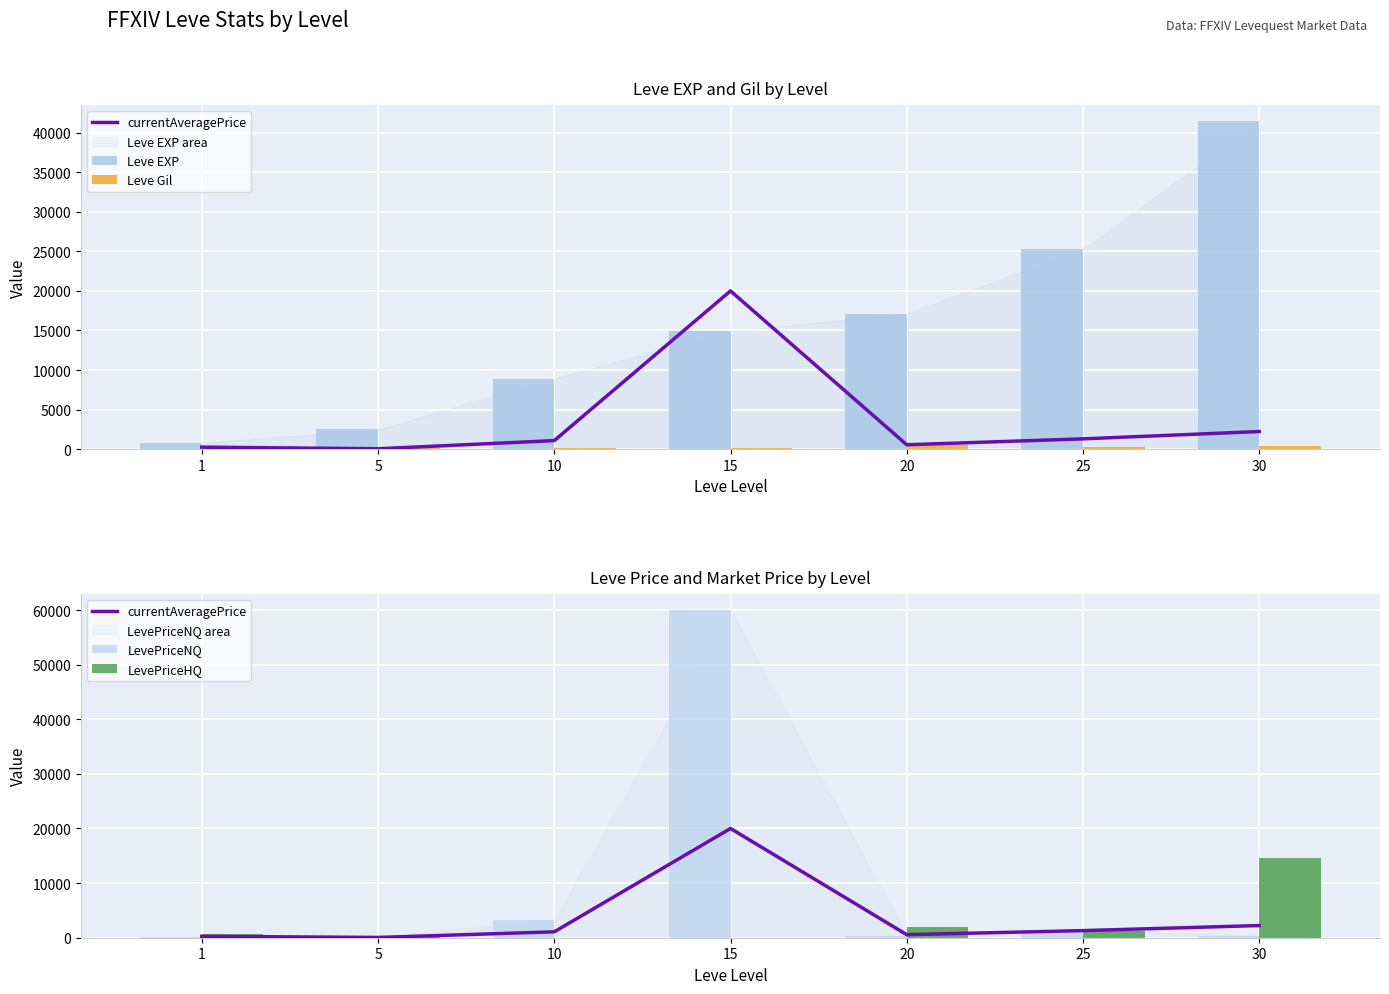

Which has a higher value, 20 or 5?

20